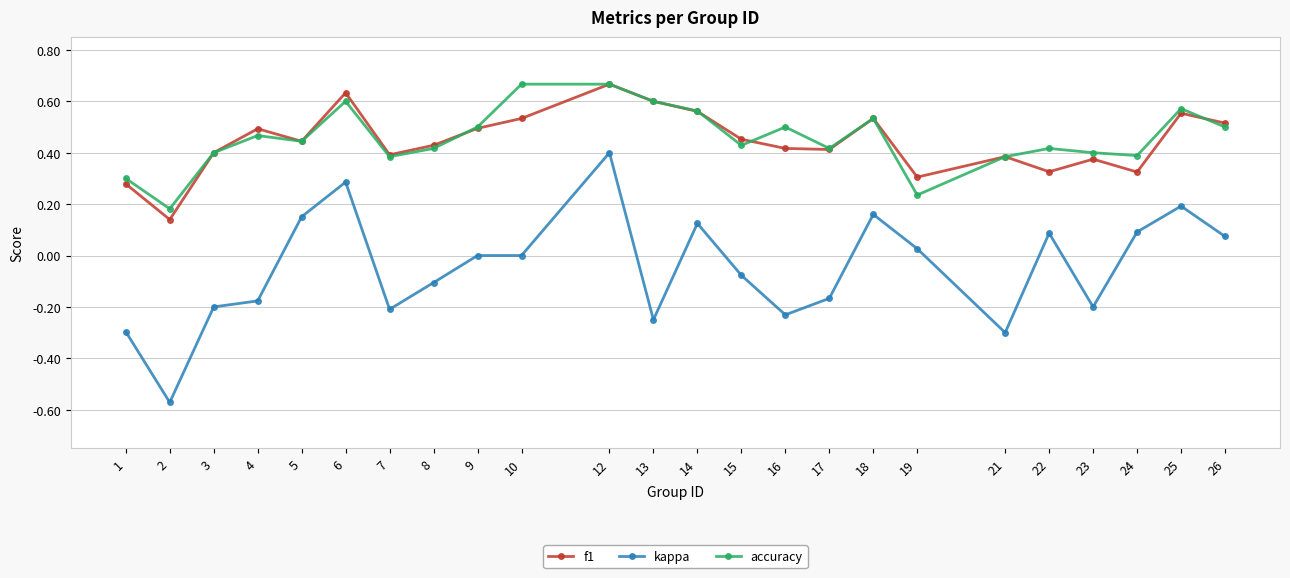

Which series has the widest spread of values?

kappa